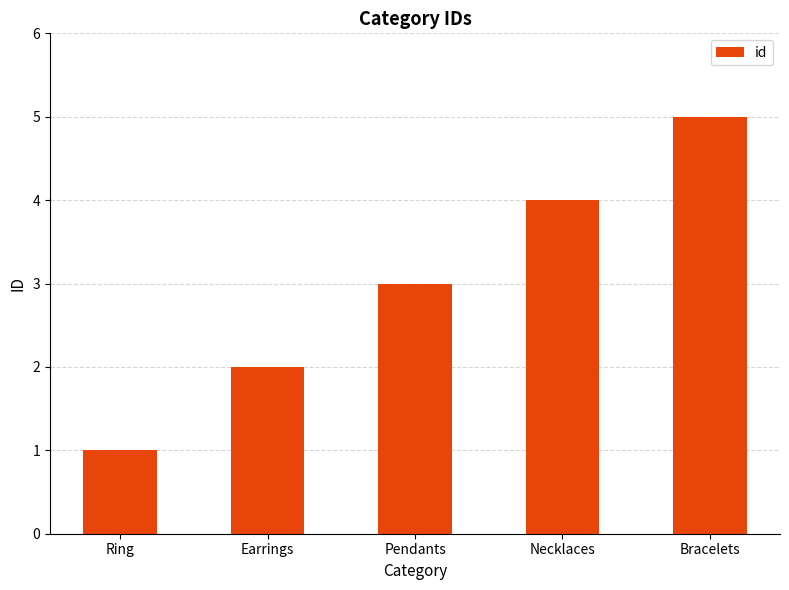

Reading left to right, list all the values displayed in this chart.

Ring=1	Earrings=2	Pendants=3	Necklaces=4	Bracelets=5